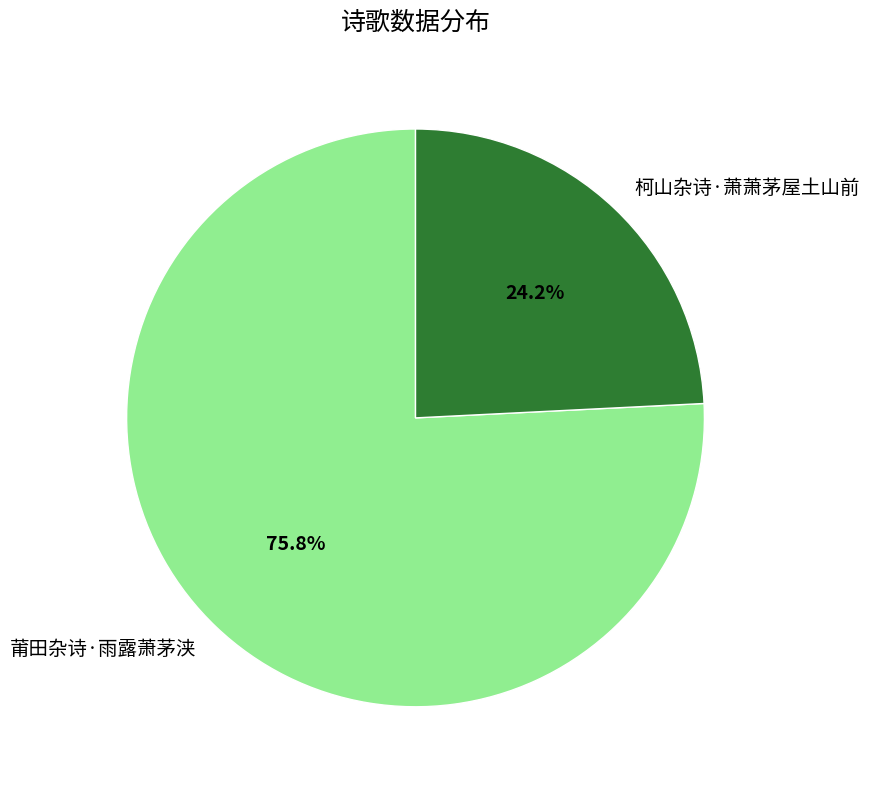

To the nearest percent, what is the combined percentage of 柯山杂诗·萧萧茅屋土山前 and 莆田杂诗·雨露萧茅浃?

100%